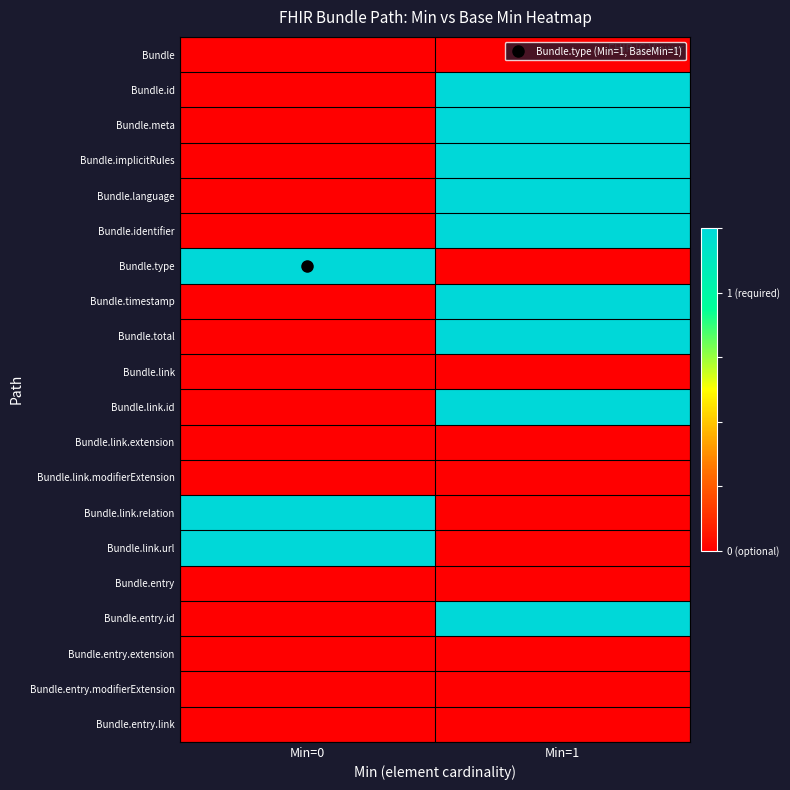

Reading left to right, list all the values displayed in this chart.

Bundle: Min=0=0	Min=1=0
Bundle.id: Min=0=0	Min=1=1
Bundle.meta: Min=0=0	Min=1=1
Bundle.implicitRules: Min=0=0	Min=1=1
Bundle.language: Min=0=0	Min=1=1
Bundle.identifier: Min=0=0	Min=1=1
Bundle.type: Min=0=1	Min=1=0
Bundle.timestamp: Min=0=0	Min=1=1
Bundle.total: Min=0=0	Min=1=1
Bundle.link: Min=0=0	Min=1=0
Bundle.link.id: Min=0=0	Min=1=1
Bundle.link.extension: Min=0=0	Min=1=0
Bundle.link.modifierExtension: Min=0=0	Min=1=0
Bundle.link.relation: Min=0=1	Min=1=0
Bundle.link.url: Min=0=1	Min=1=0
Bundle.entry: Min=0=0	Min=1=0
Bundle.entry.id: Min=0=0	Min=1=1
Bundle.entry.extension: Min=0=0	Min=1=0
Bundle.entry.modifierExtension: Min=0=0	Min=1=0
Bundle.entry.link: Min=0=0	Min=1=0